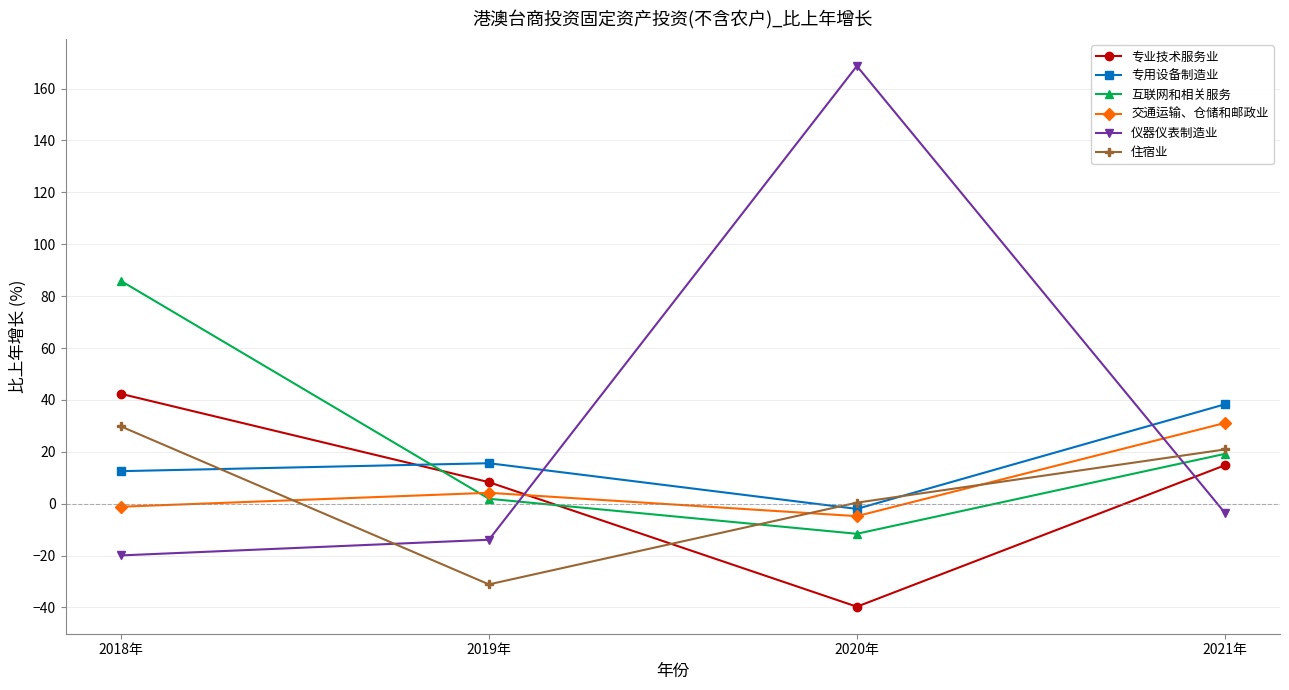

List the labels in order of 专业技术服务业 value, smallest first.

2020年, 2019年, 2021年, 2018年